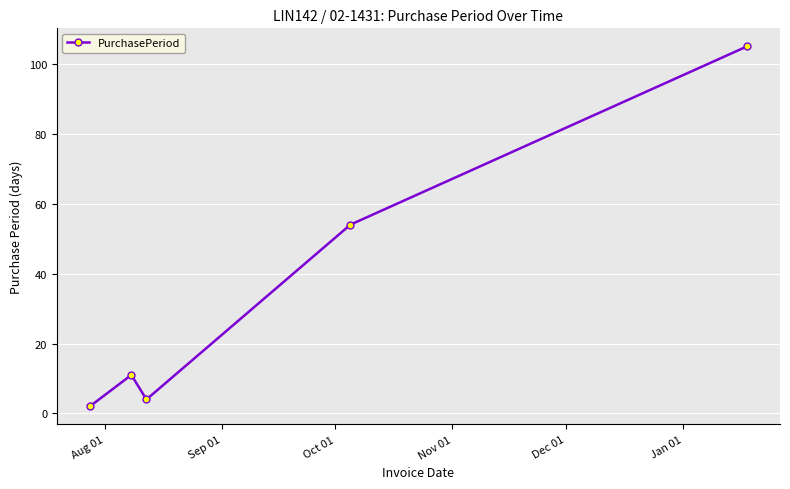

What is the difference between the maximum and minimum values?

103